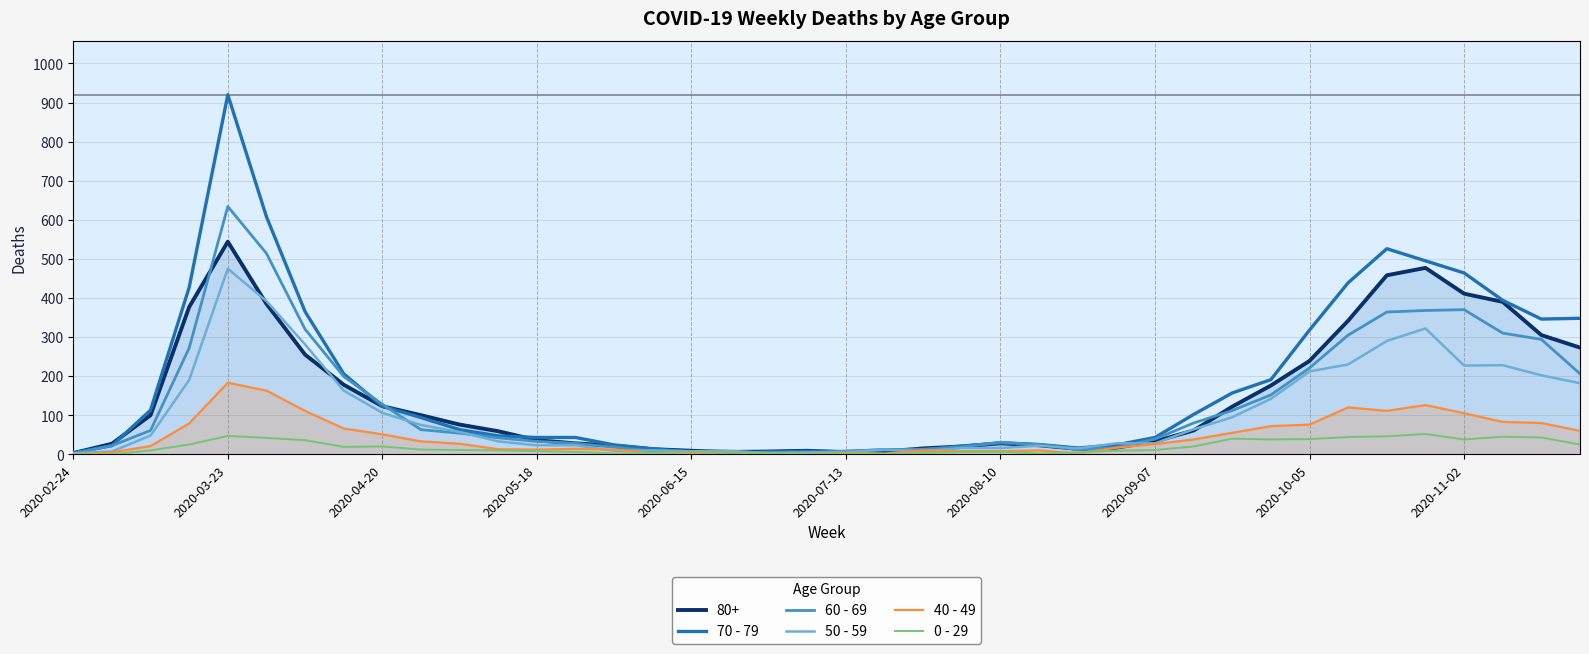

Between which two adjacent categories do 50 - 59 and 40 - 49 first intersect?

13 and 14